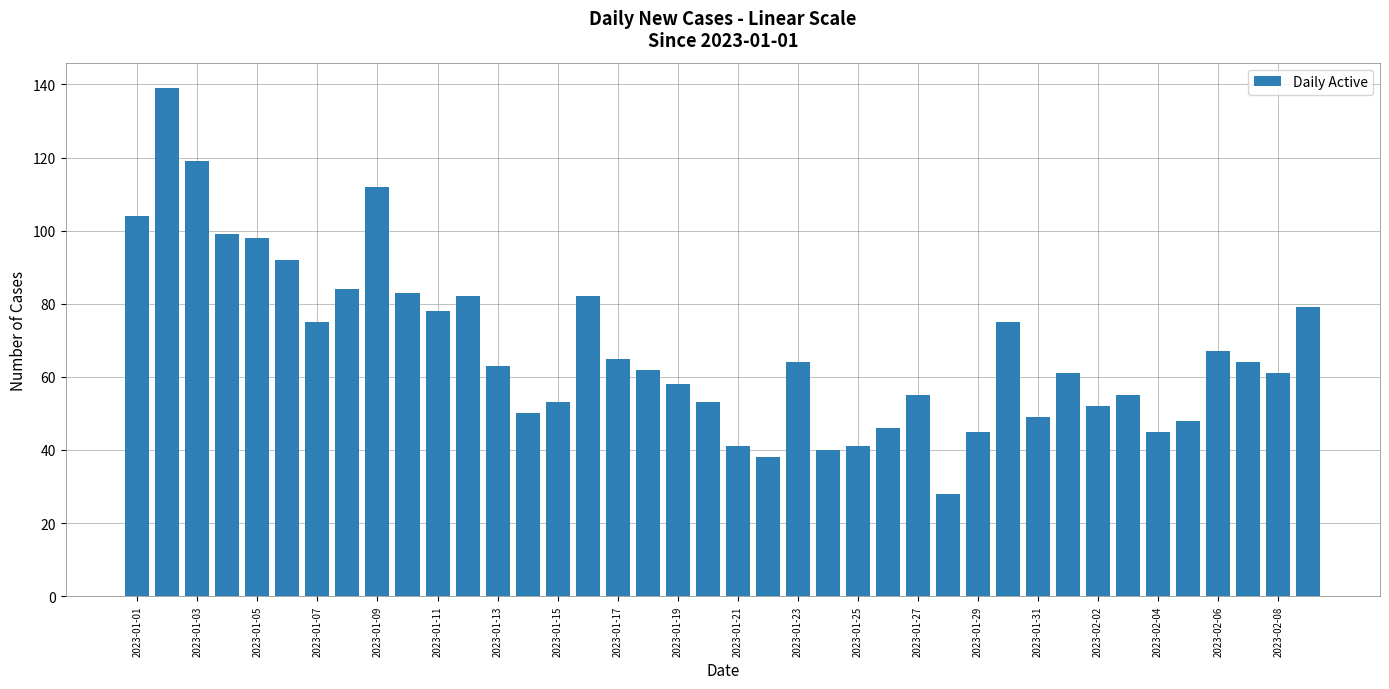

What is the minimum value shown in the chart?

28